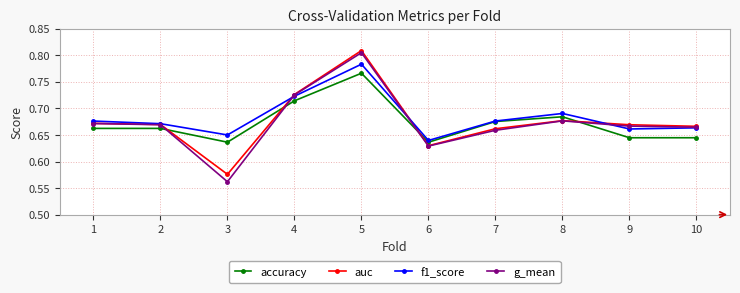

True or false: auc has more than 1 interior local peaks.

True